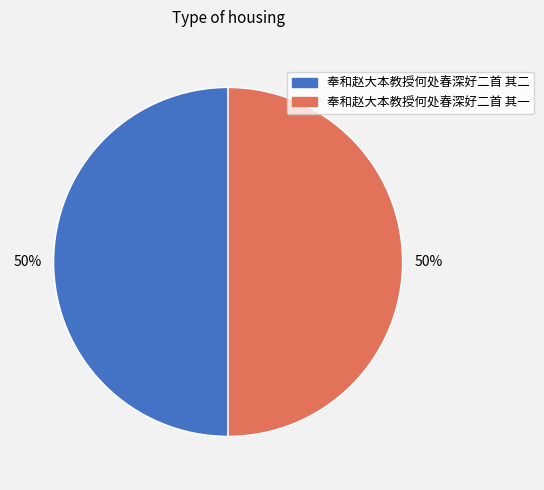

What is the ratio of the value at 奉和赵大本教授何处春深好二首 其一 to the value at 奉和赵大本教授何处春深好二首 其二?

1.0